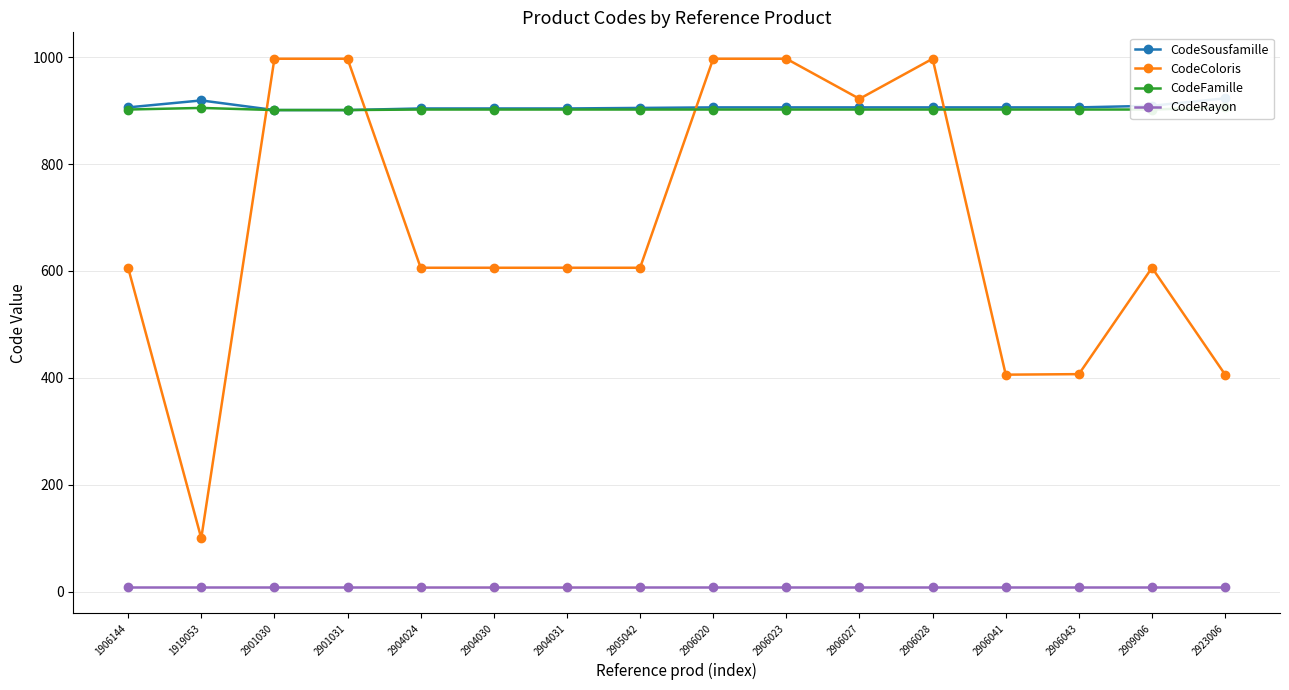

Reading left to right, what are all the values shown in this chart?

CodeSousfamille: 906	919	901	901	904	904	904	905	906	906	906	906	906	906	909	923
CodeColoris: 606	100	997	997	606	606	606	606	997	997	922	997	406	407	606	406
CodeFamille: 902	905	901	901	902	902	902	902	902	902	902	902	902	902	902	906
CodeRayon: 9	9	9	9	9	9	9	9	9	9	9	9	9	9	9	9